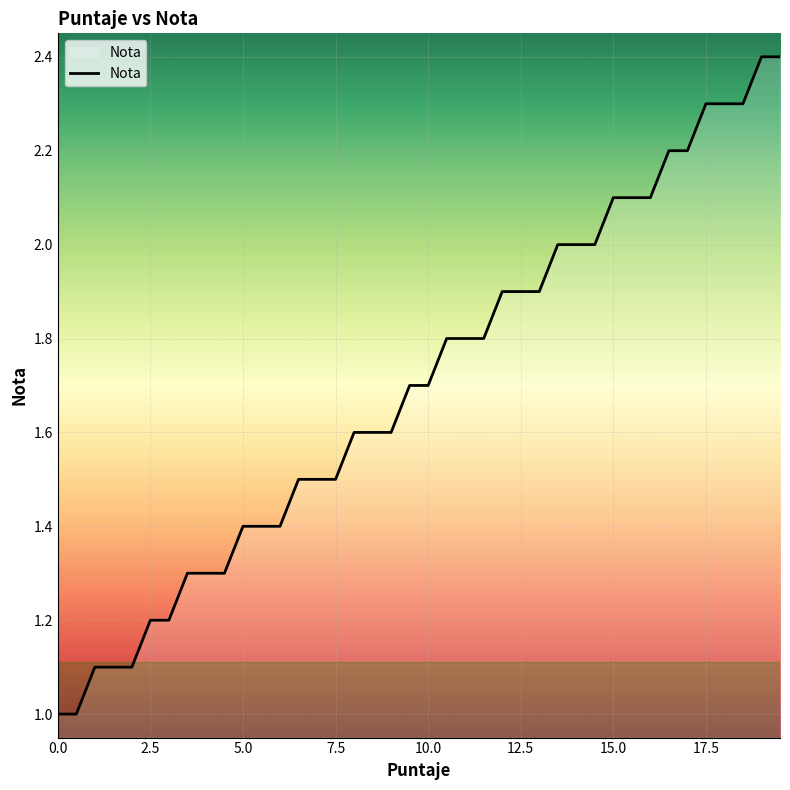

What is the difference between the maximum and minimum values?

1.4